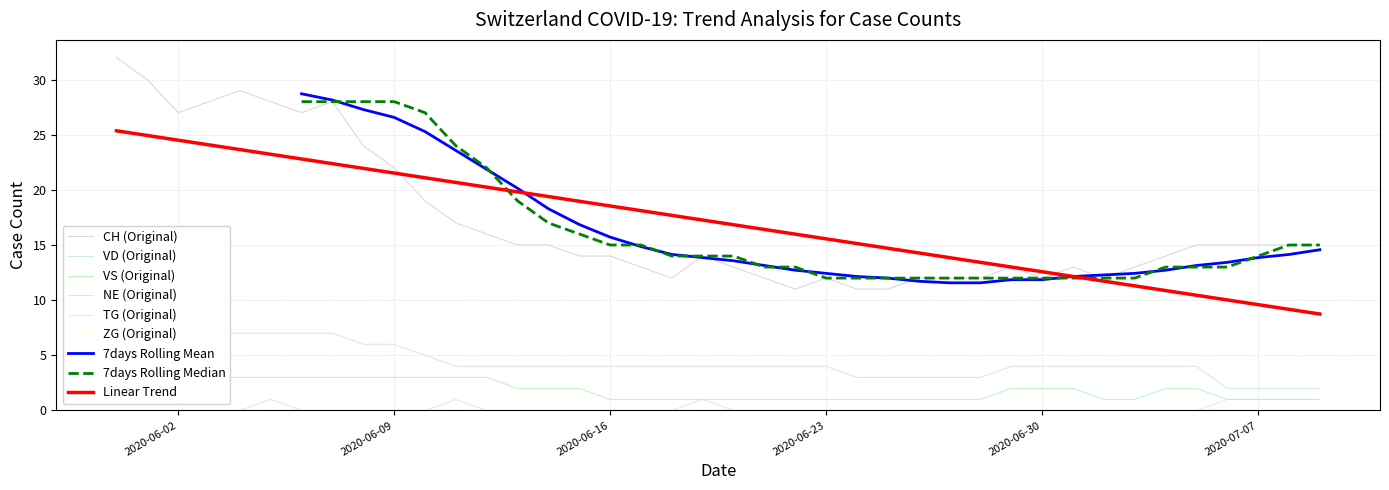

What is the sum of all VS values?

76